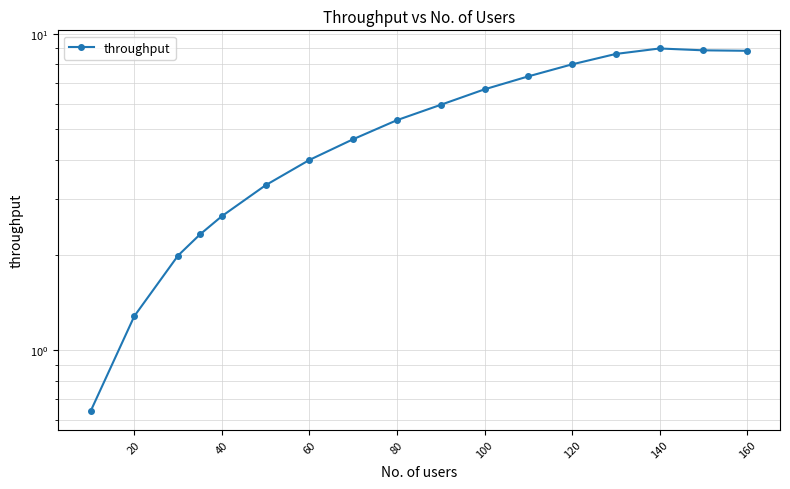

How many lines are shown in the chart?

1